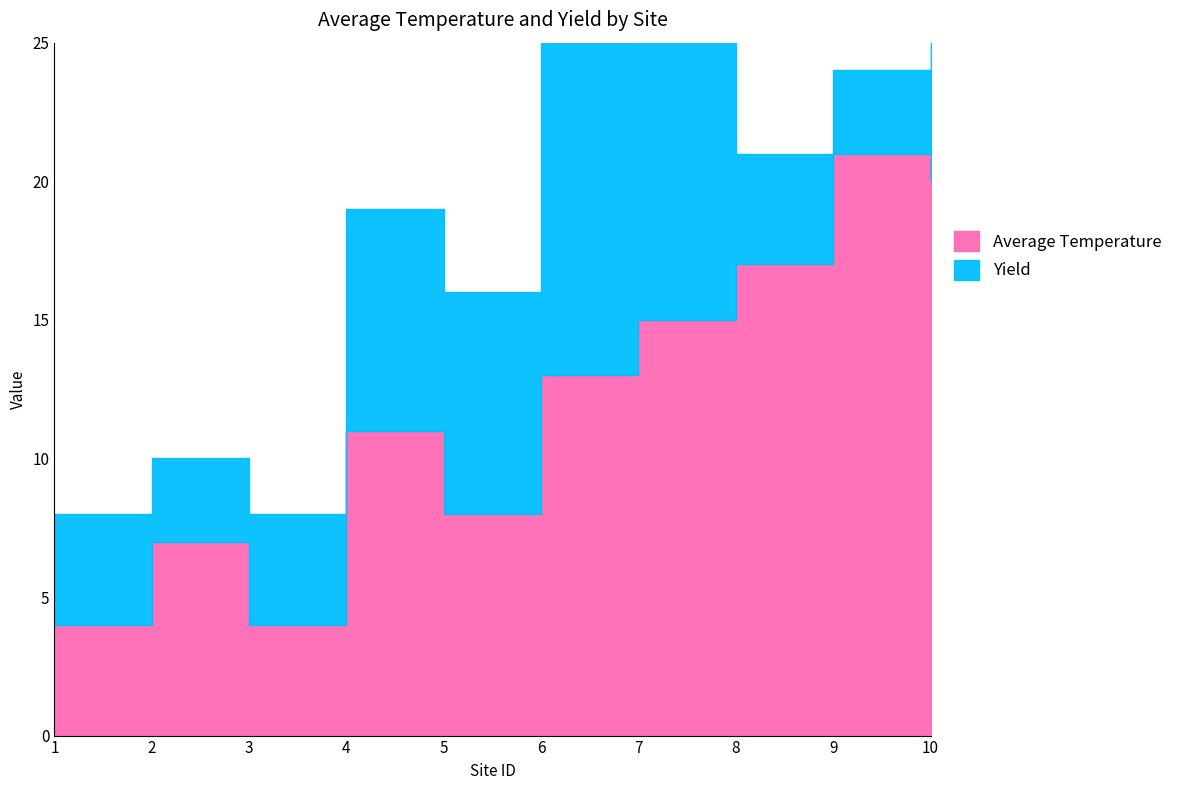

At which category is the sum across all series the highest?

7